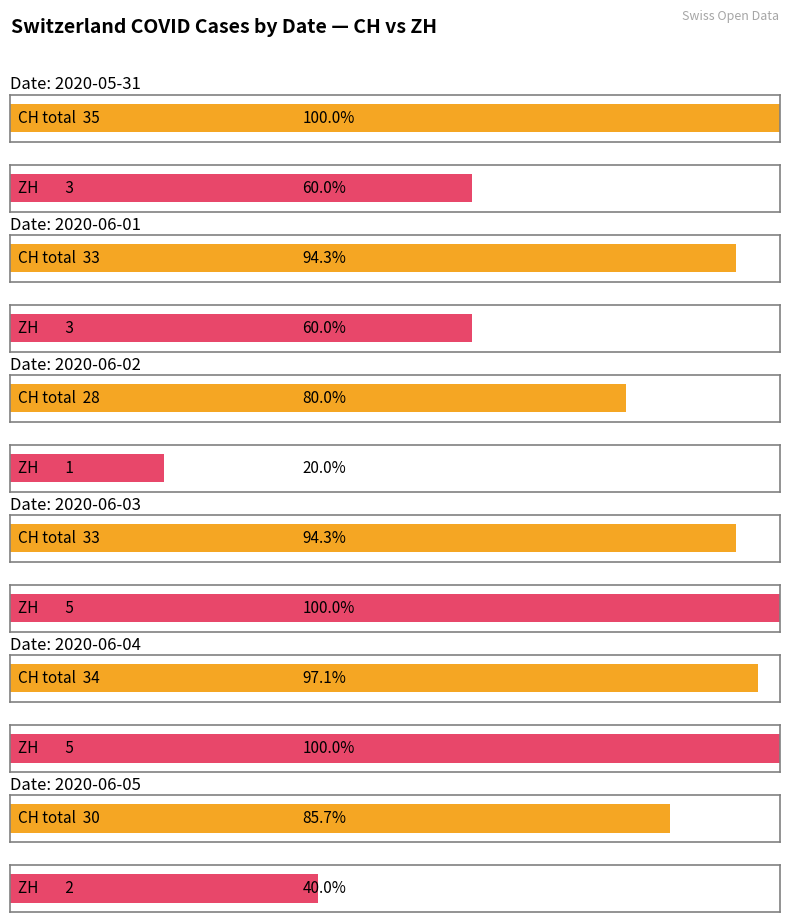

Which label corresponds to the largest value in the chart?

2020-05-31